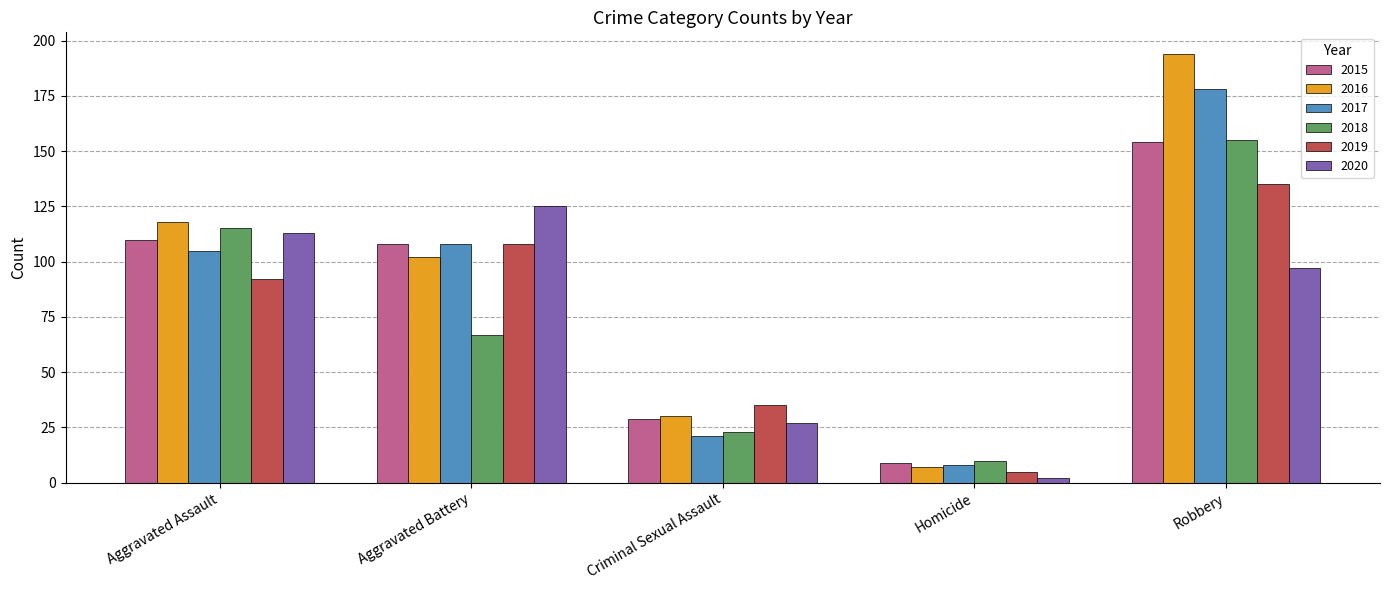

Reading right to left, extract all data points from this chart.

2015: Robbery=154	Homicide=9	Criminal Sexual Assault=29	Aggravated Battery=108	Aggravated Assault=110
2016: Robbery=194	Homicide=7	Criminal Sexual Assault=30	Aggravated Battery=102	Aggravated Assault=118
2017: Robbery=178	Homicide=8	Criminal Sexual Assault=21	Aggravated Battery=108	Aggravated Assault=105
2018: Robbery=155	Homicide=10	Criminal Sexual Assault=23	Aggravated Battery=67	Aggravated Assault=115
2019: Robbery=135	Homicide=5	Criminal Sexual Assault=35	Aggravated Battery=108	Aggravated Assault=92
2020: Robbery=97	Homicide=2	Criminal Sexual Assault=27	Aggravated Battery=125	Aggravated Assault=113